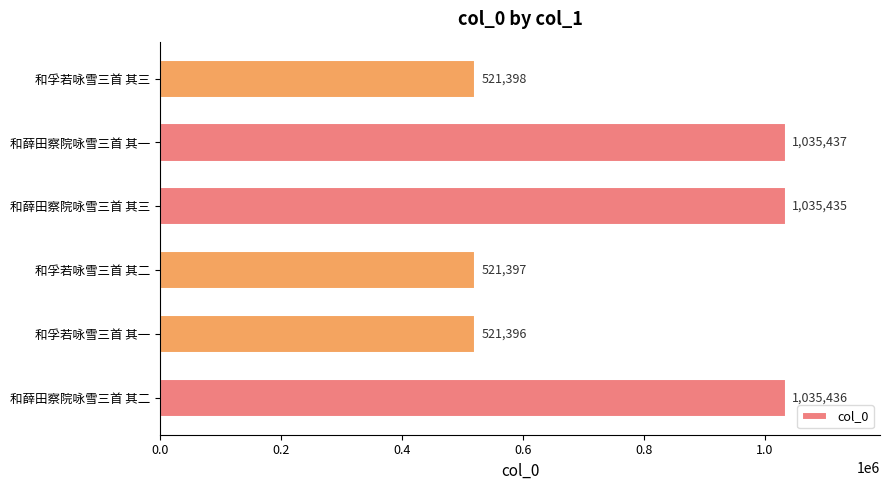

The chart shows a value of 362538 at 和薛田察院咏雪三首 其三. True or false?

False